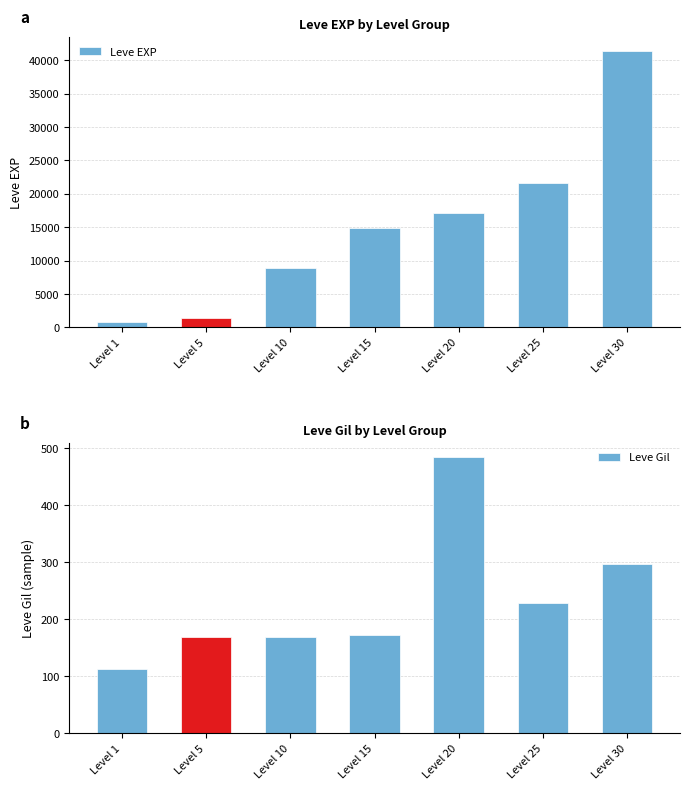

Which category has the highest value in the Leve Gil series?

Level 20